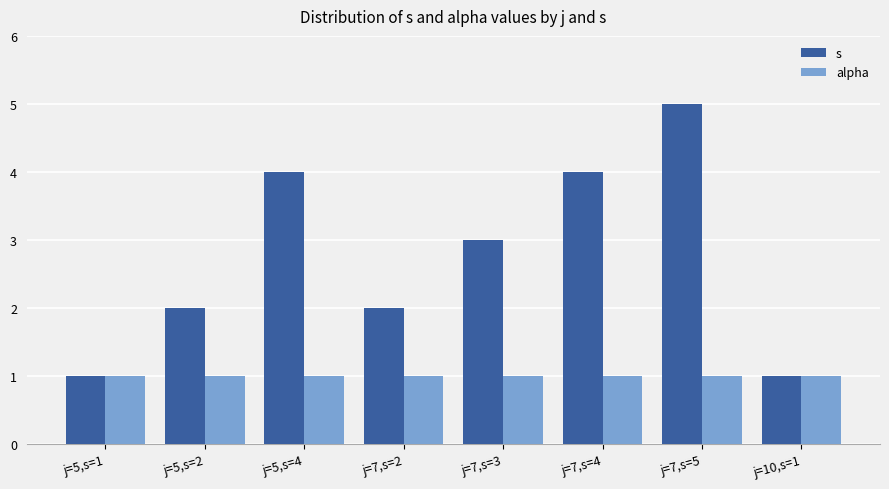

Which series has the largest total across all categories?

s